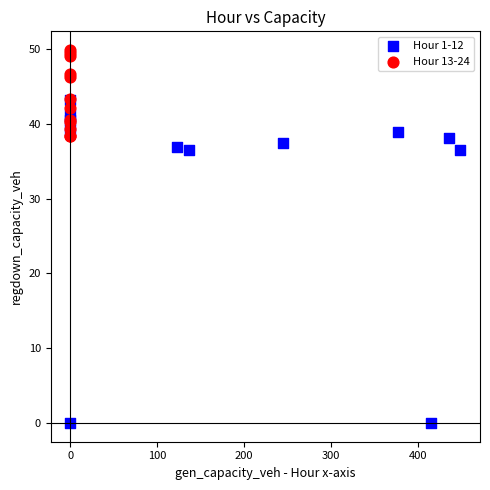

Which series has the widest spread of Y values?

Hour 1-12